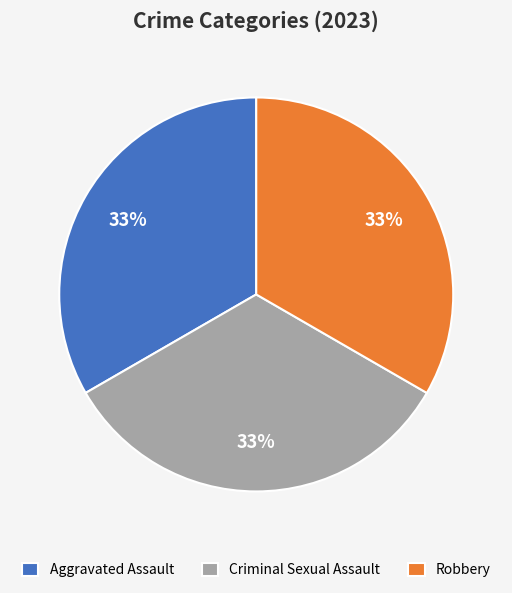

To the nearest percent, what portion does Robbery represent?

33%